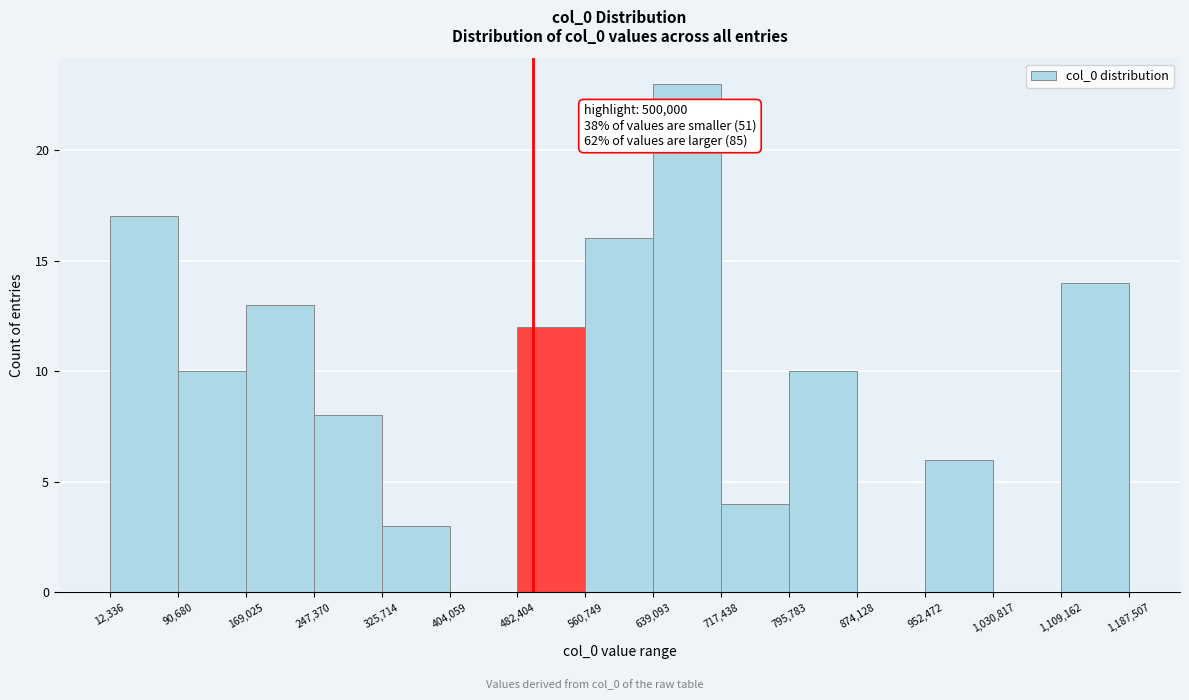

Over which range of the x-axis is the bar tallest?

639,093 to 717,438